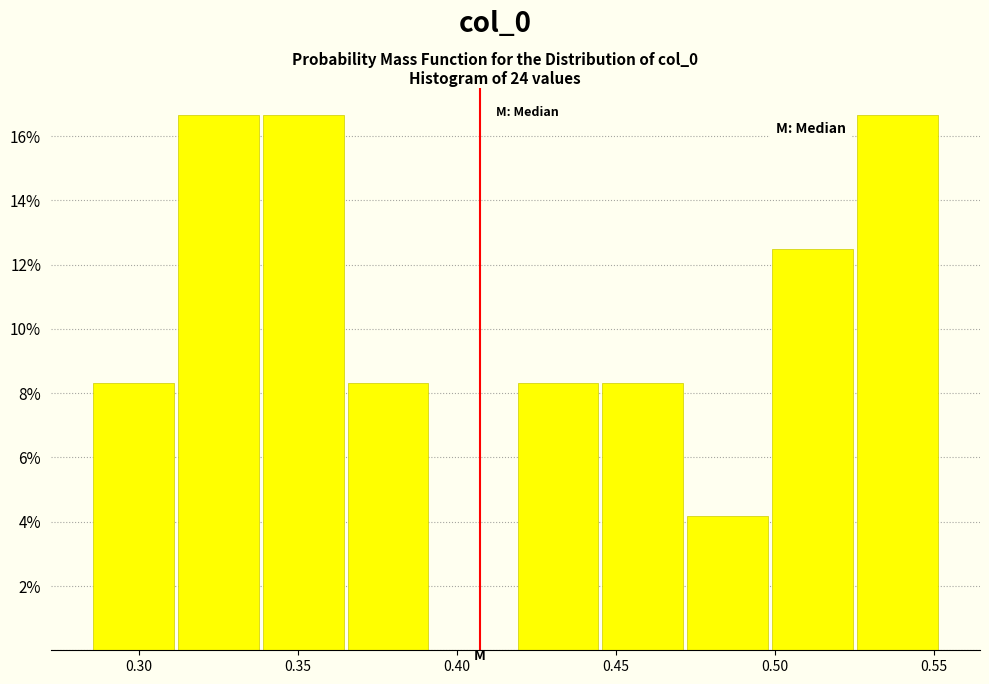

What is the height of the bar covering 0.420 to 0.445 on the x-axis? Neither the bar edges nor the heights are printed on the chart, so give them approximately, as read against the axes.

8.4